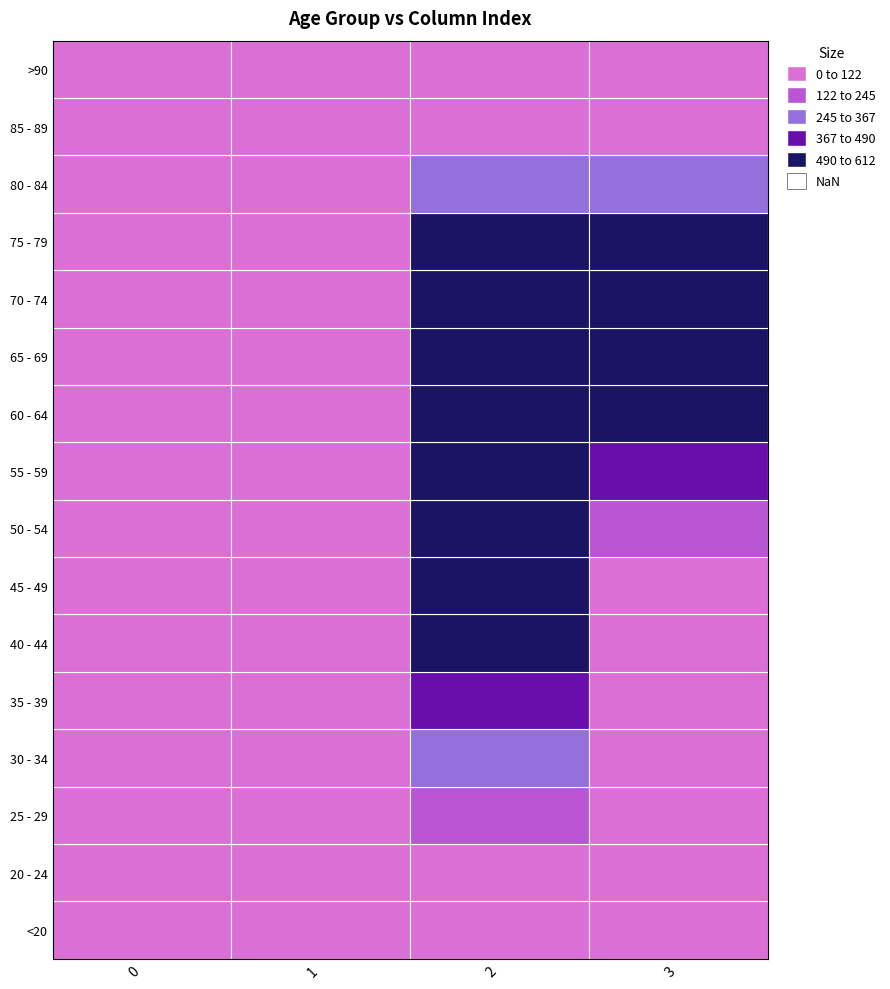

Which has a higher value, 0 or 1?

1